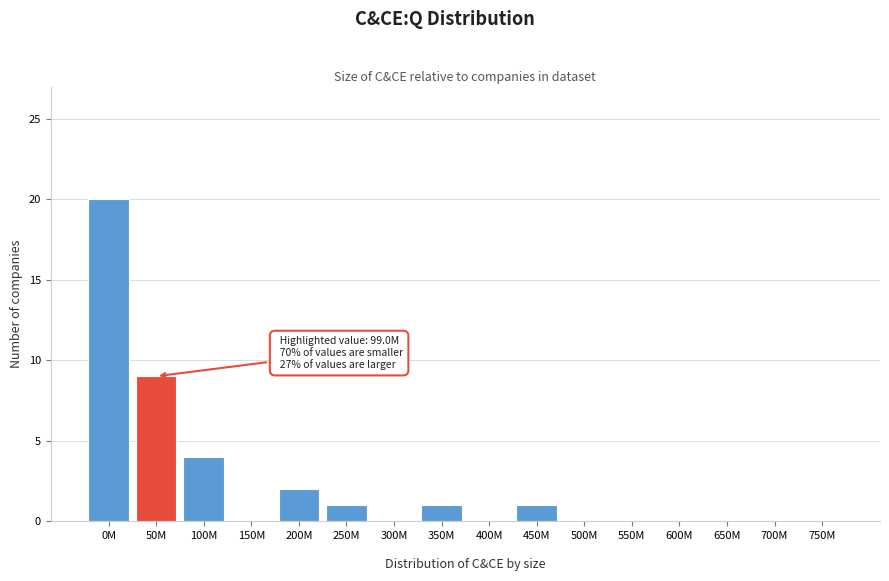

What is the sum of all values?

38